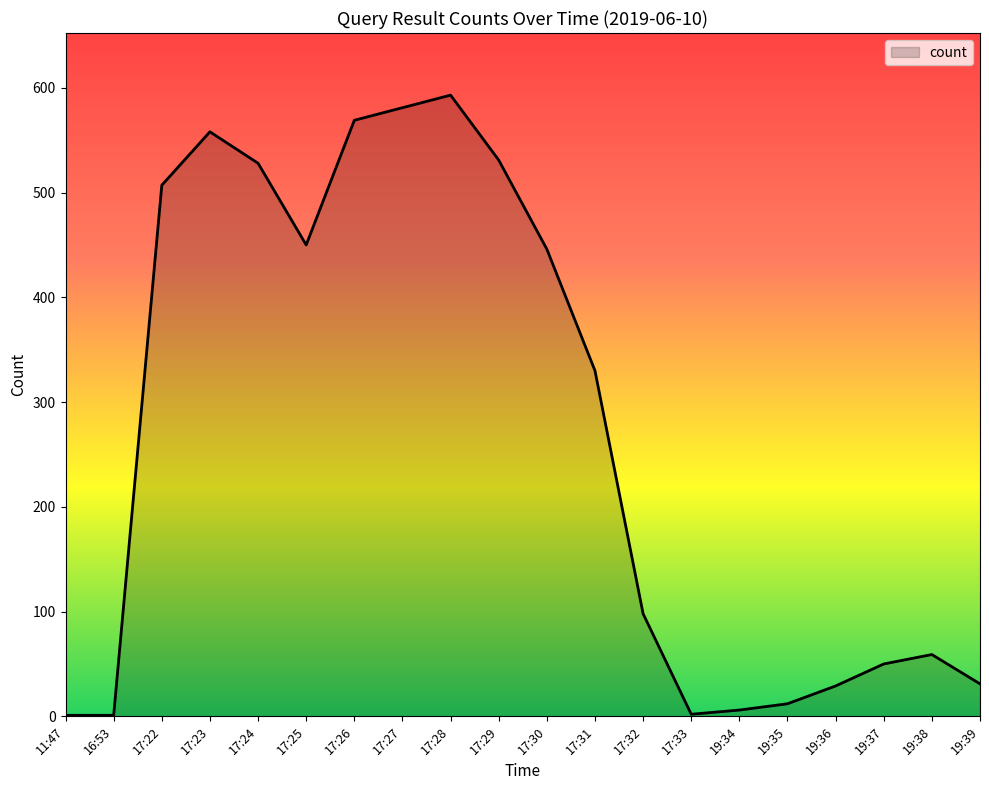

Where is the first local maximum?

17:23